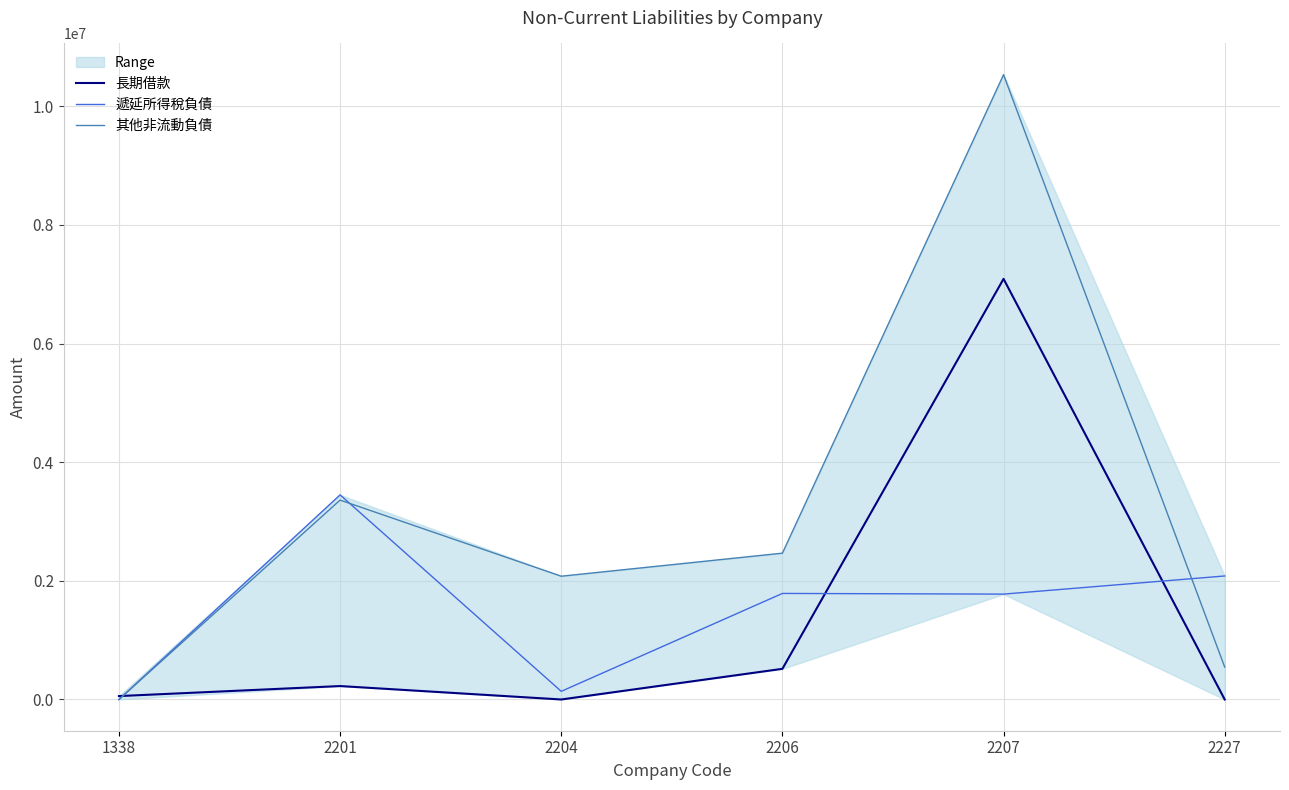

Reading left to right, what are all the values shown in this chart?

長期借款: 57334	226276	0	516799	7089786	0
遞延所得稅負債: 0	3448910	137432	1787539	1776090	2081889
其他非流動負債: 0	3361092	2077822	2466224	10531647	546317